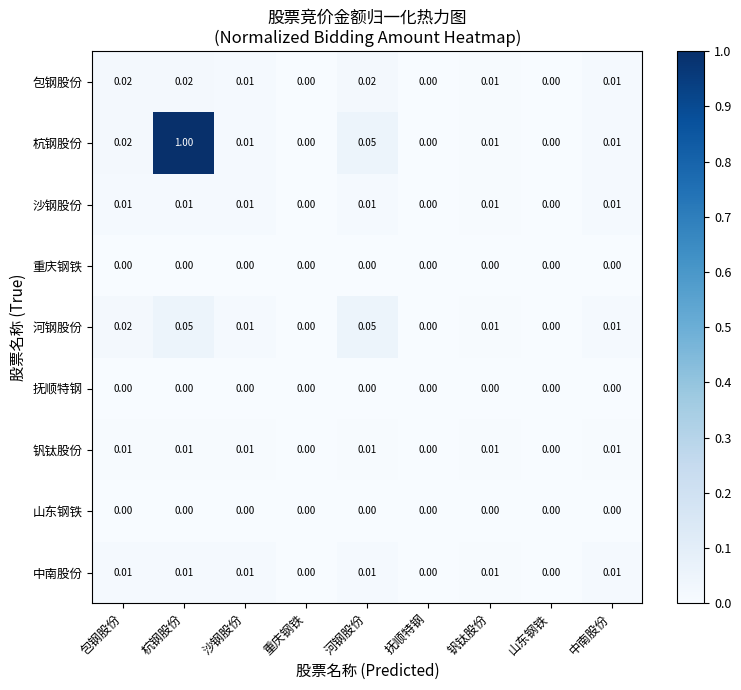

Which series has the largest range (max minus min)?

杭钢股份